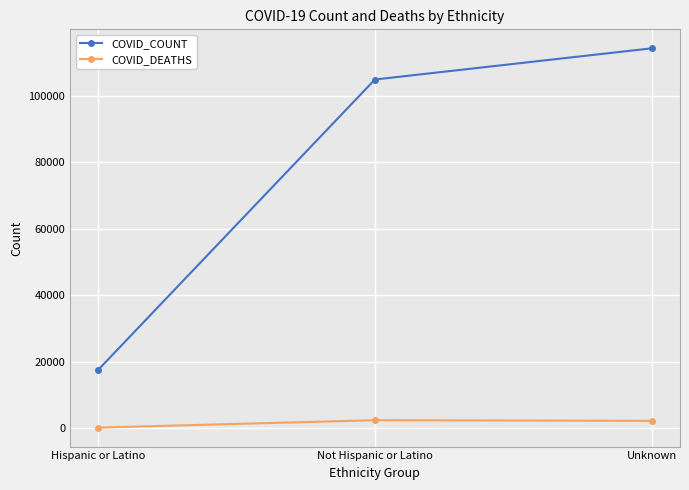

How many data points does each series have?

3